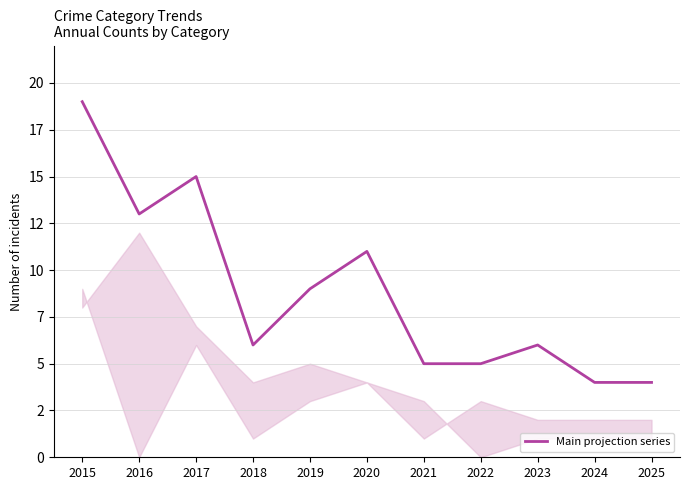

Does the chart have visible grid lines?

Yes